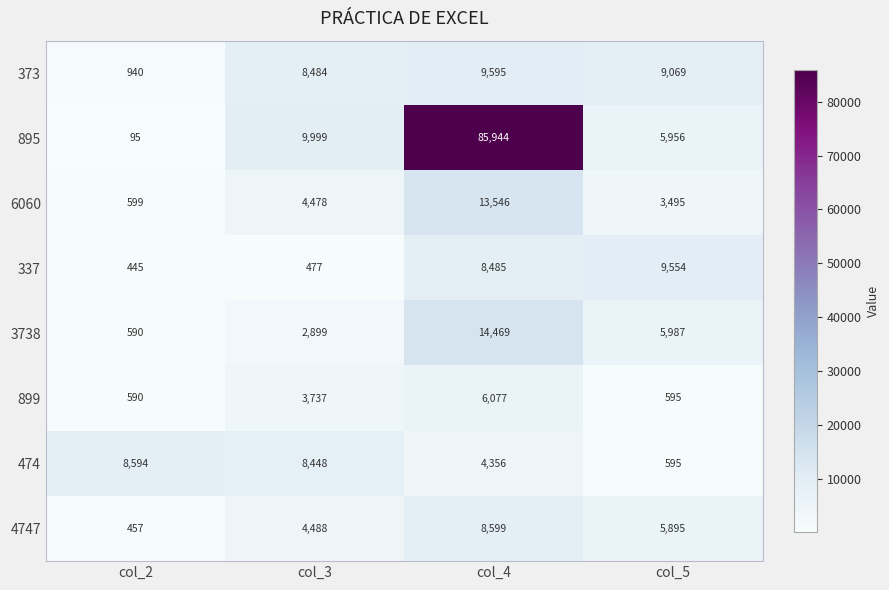

What is the approximate value of 6060 at col_2, to the nearest 50?

600